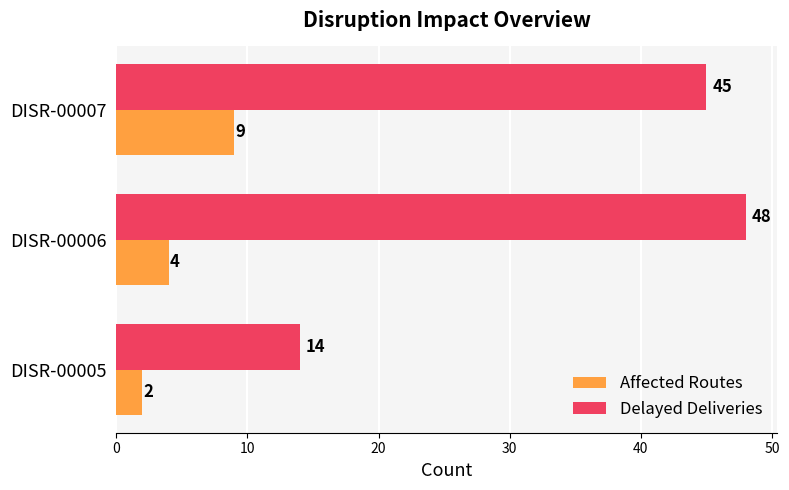

Count the Affected Routes values in the range 2 to 9.

3